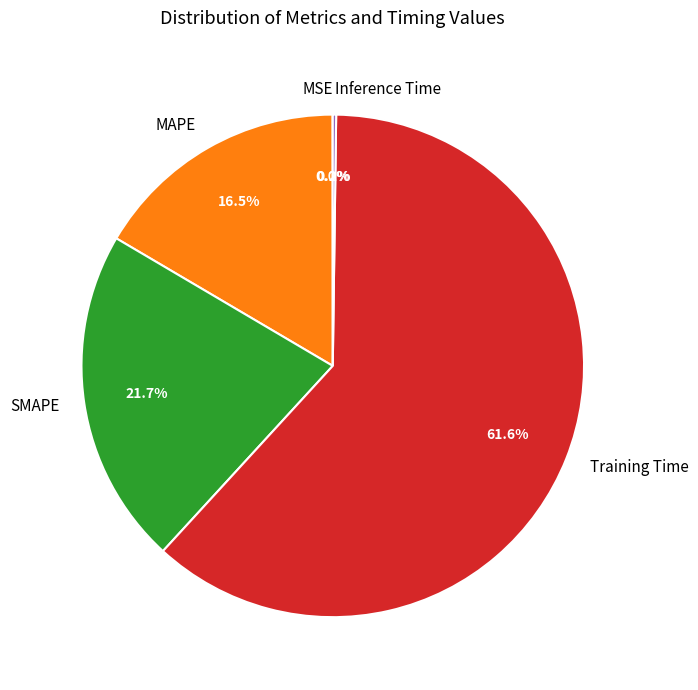

What is the majority slice?

Training Time